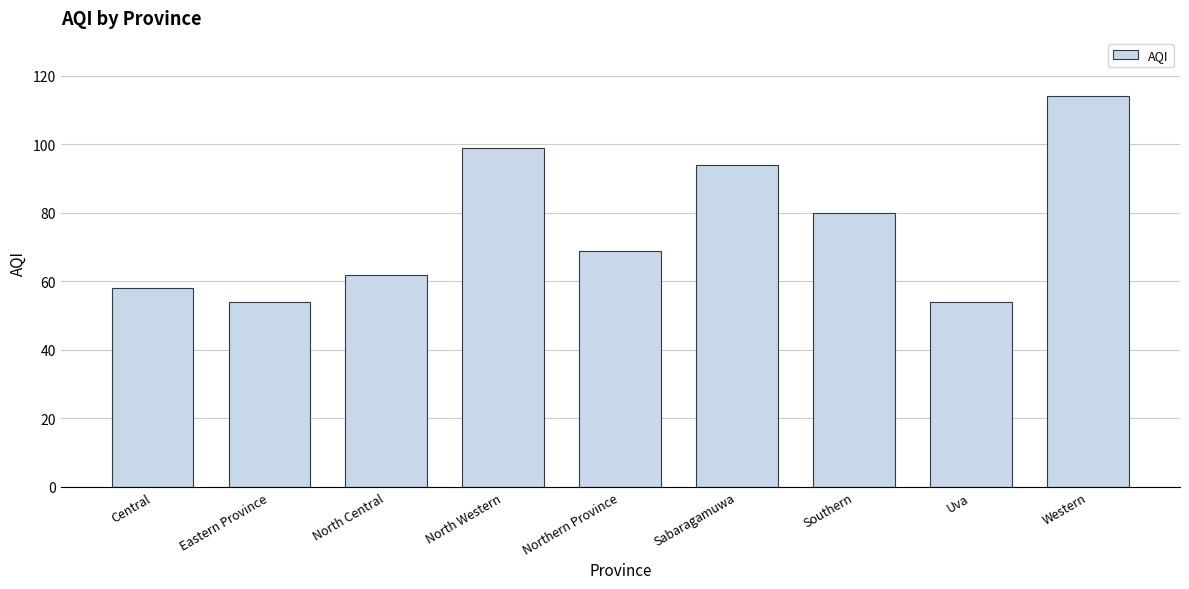

Which category has the highest value across all series?

Western